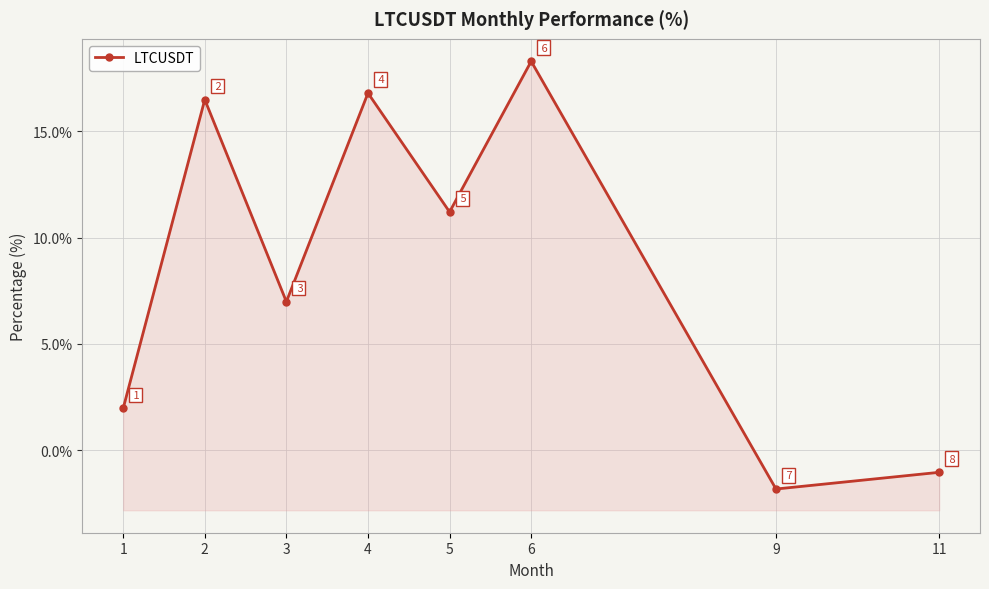

True or false: there are more than 1 points higher than both neighbors.

True